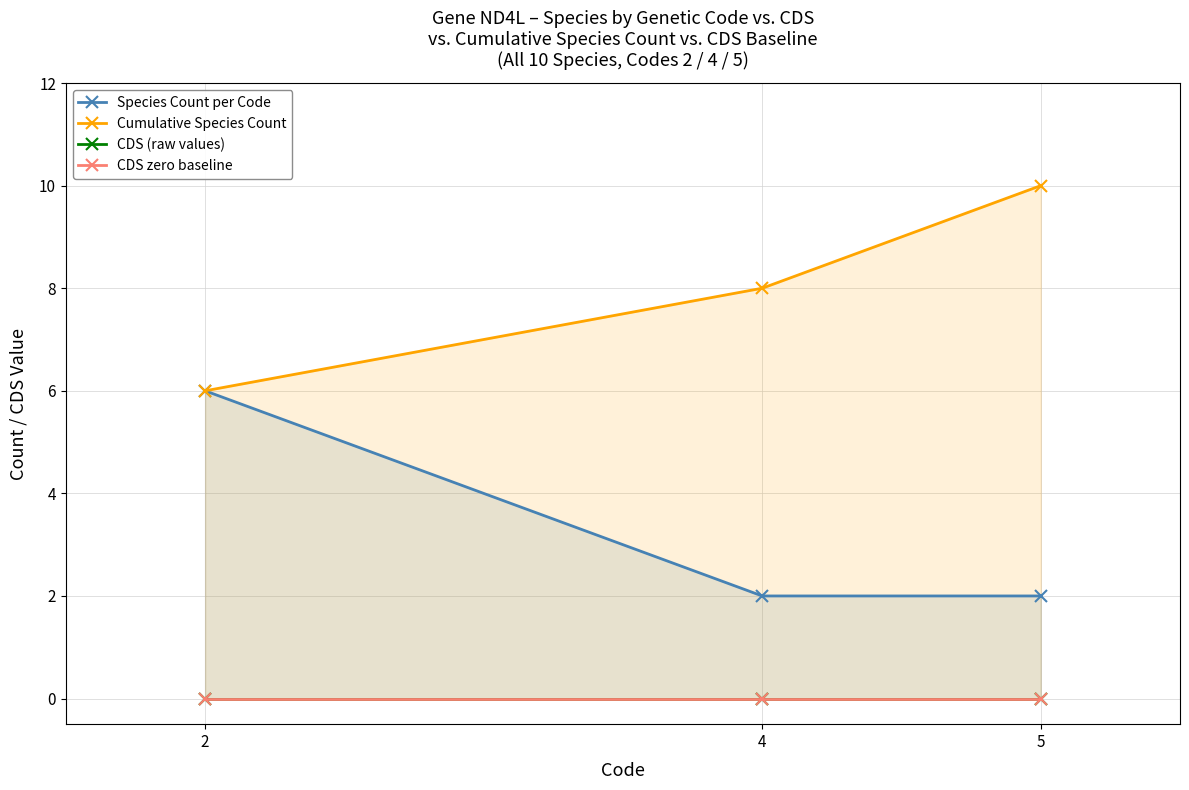

Count the number of categories in the chart.

3